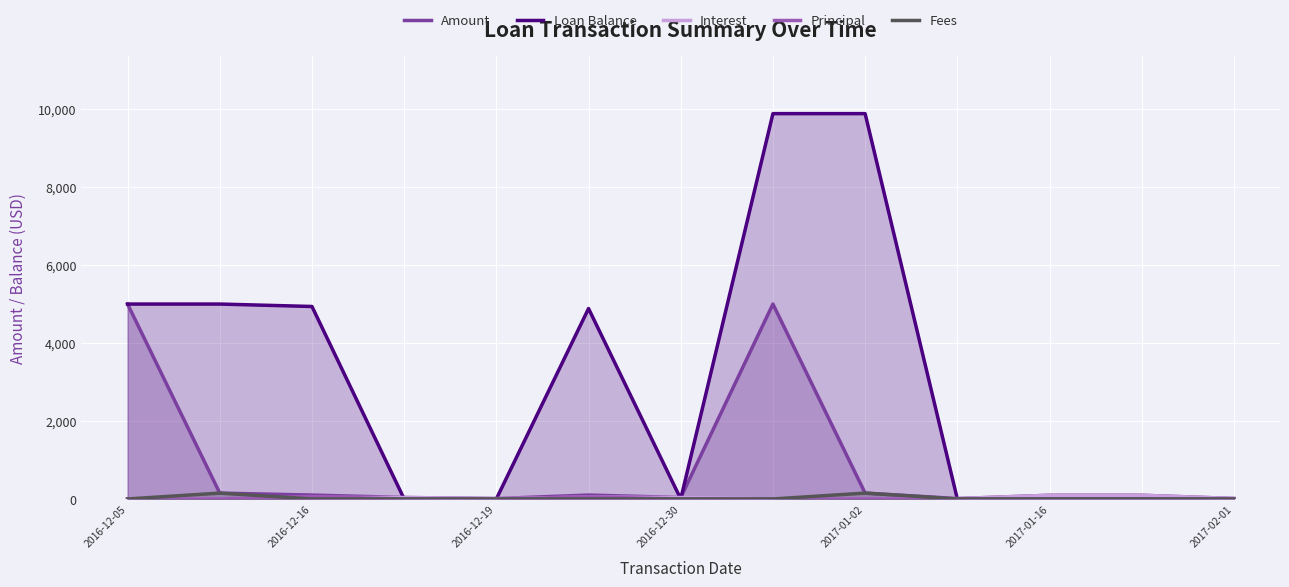

Reading left to right, list all the values displayed in this chart.

Amount: 5000.0	150.0	100.0	37.7	10.2	100.0	37.2	5000.0	150.0	10.0	94.8	94.8	12.3
Loan Balance: 5000.0	5000.0	4937.7	0.0	0.0	4885.0	0.0	9885.0	9885.0	0.0	0.0	0.0	0.0
Interest: 0.0	0.0	37.7	37.7	10.2	47.4	37.2	0.0	0.0	10.0	94.8	94.8	12.3
Principal: 0.0	0.0	62.3	0.0	0.0	52.6	0.0	0.0	0.0	0.0	0.0	0.0	0.0
Fees: 0.0	150.0	0.0	0.0	0.0	0.0	0.0	0.0	150.0	0.0	0.0	0.0	0.0